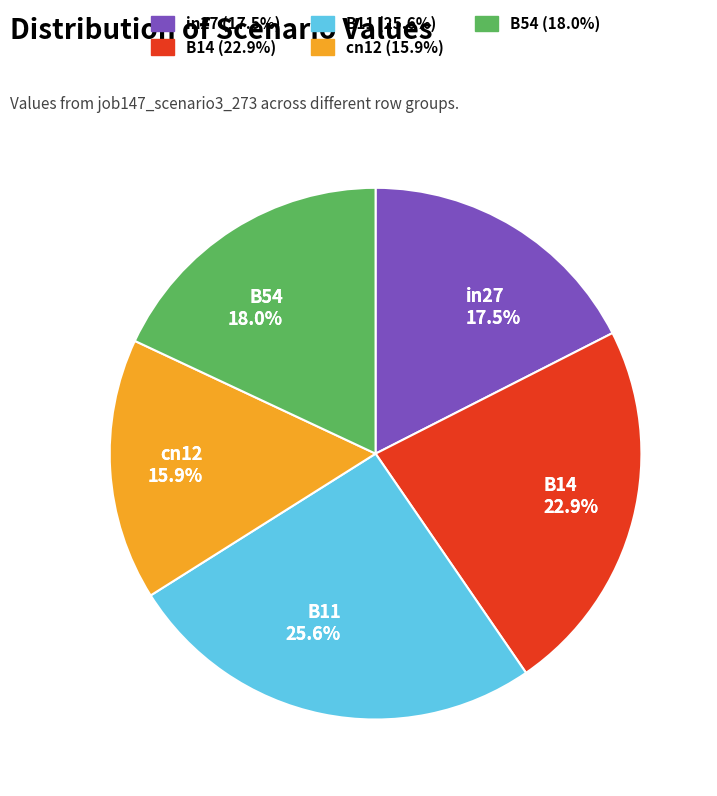

Count the number of slices in the pie.

5